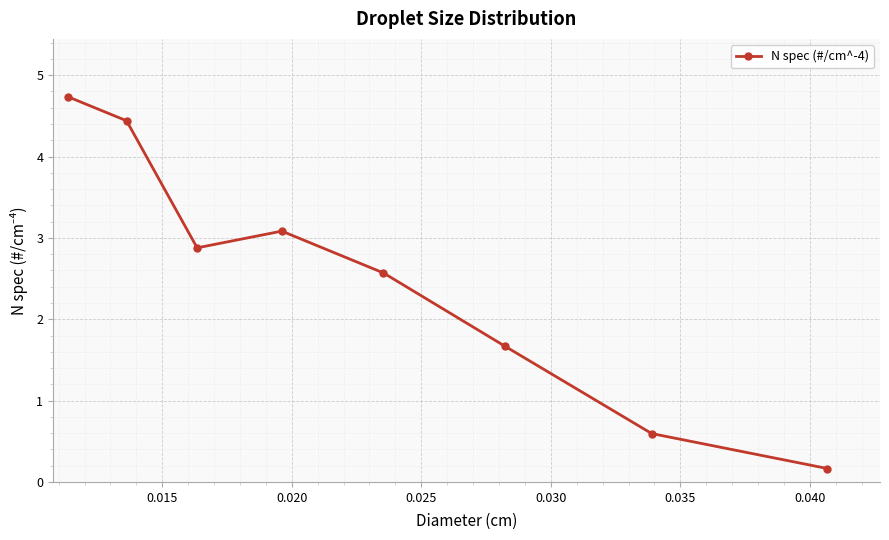

What is the value of the 8th point from the left?

0.2